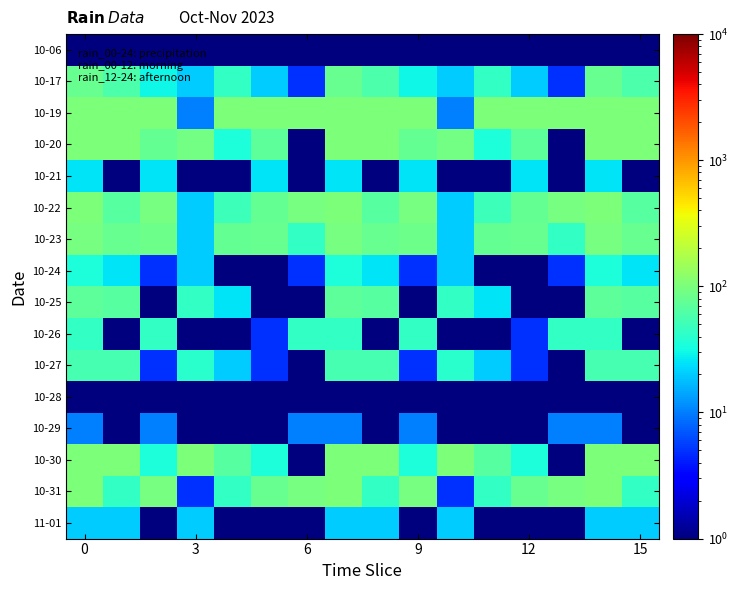

At how many categories does at least one series exceed 38?

16